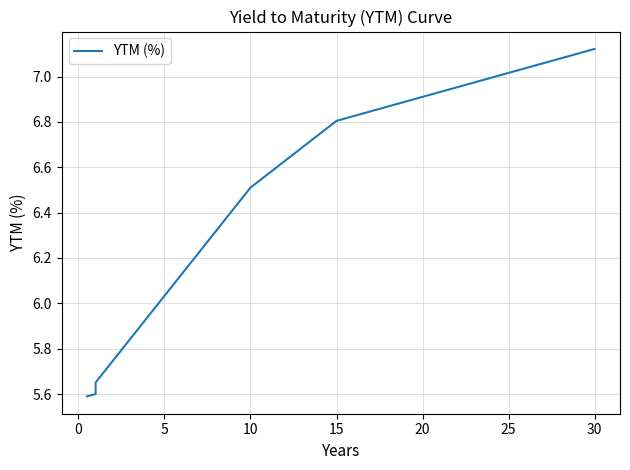

Is this an area chart (filled region under the line)?

No